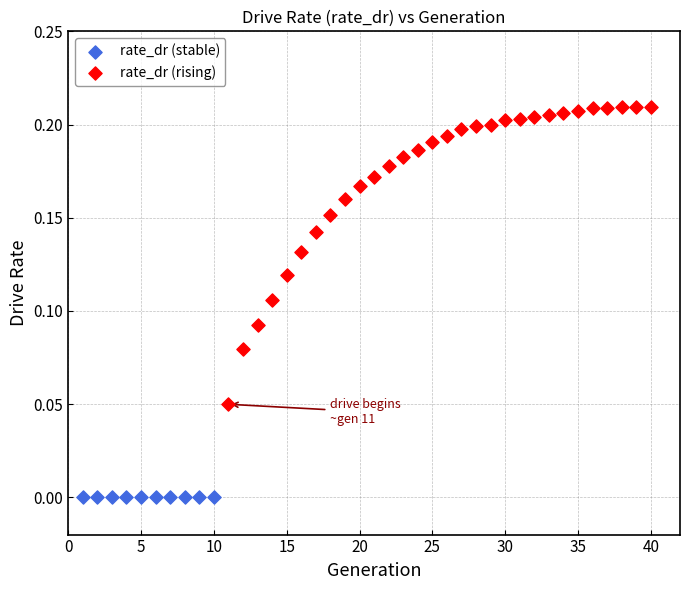

Which series contains the lowest Y value?

rate_dr (stable)